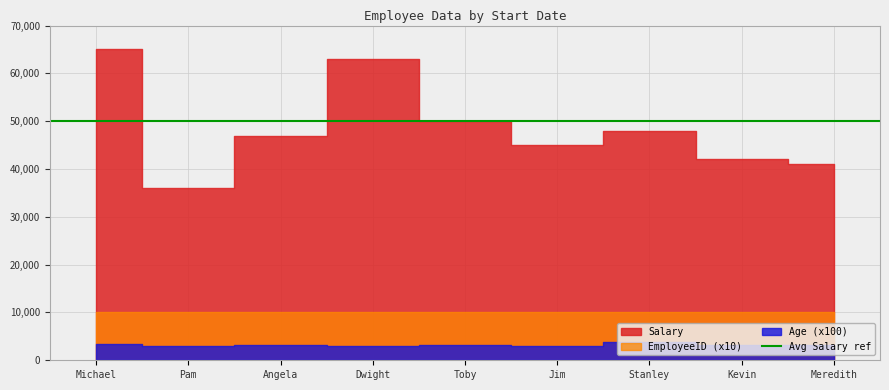

Which series has the widest spread of values?

Salary